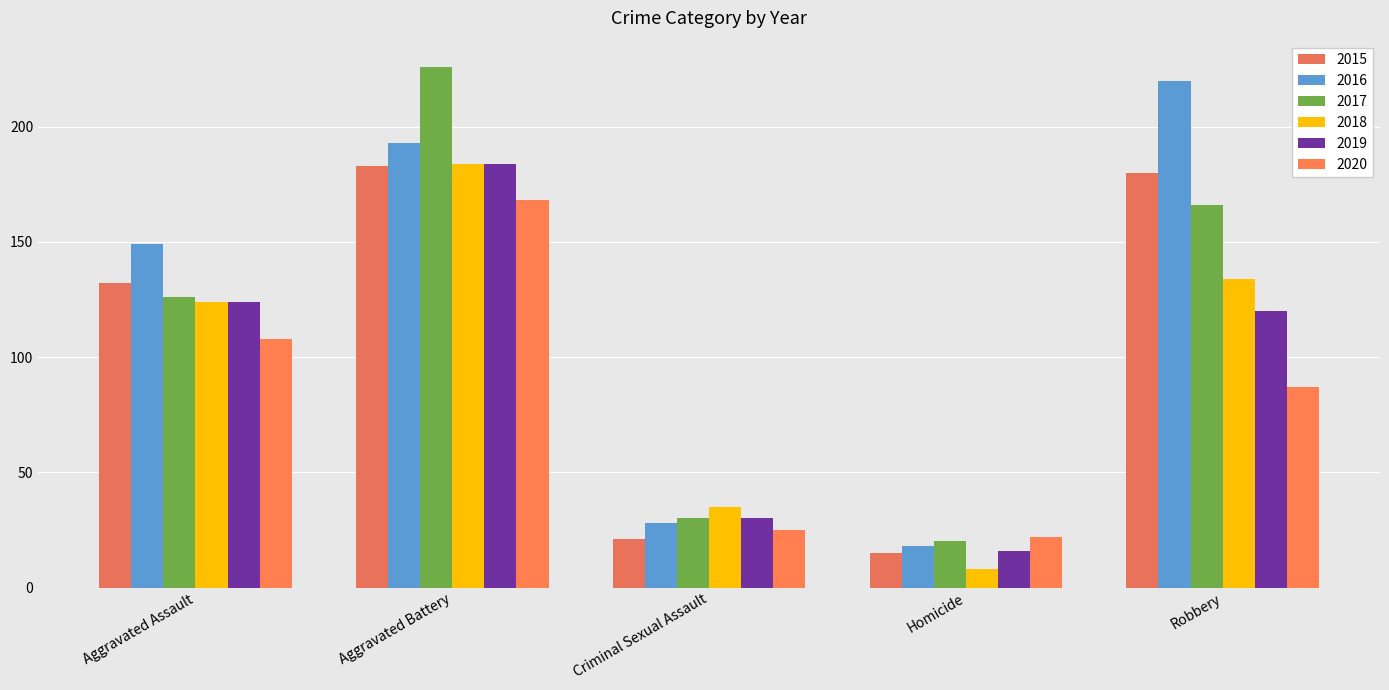

What value does the 2016 series have at Aggravated Battery?

193